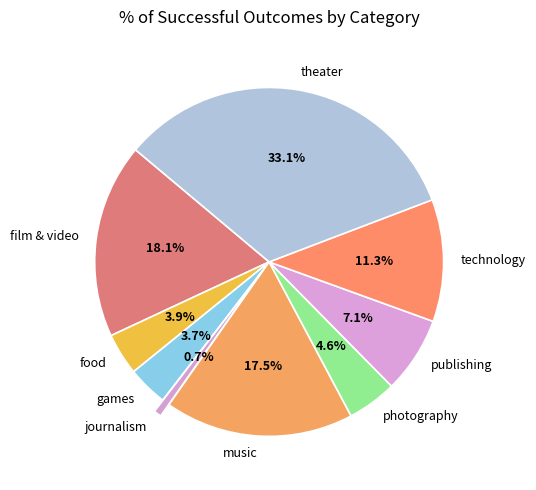

To the nearest percent, what is the difference between the music and publishing slice percentages?

10%